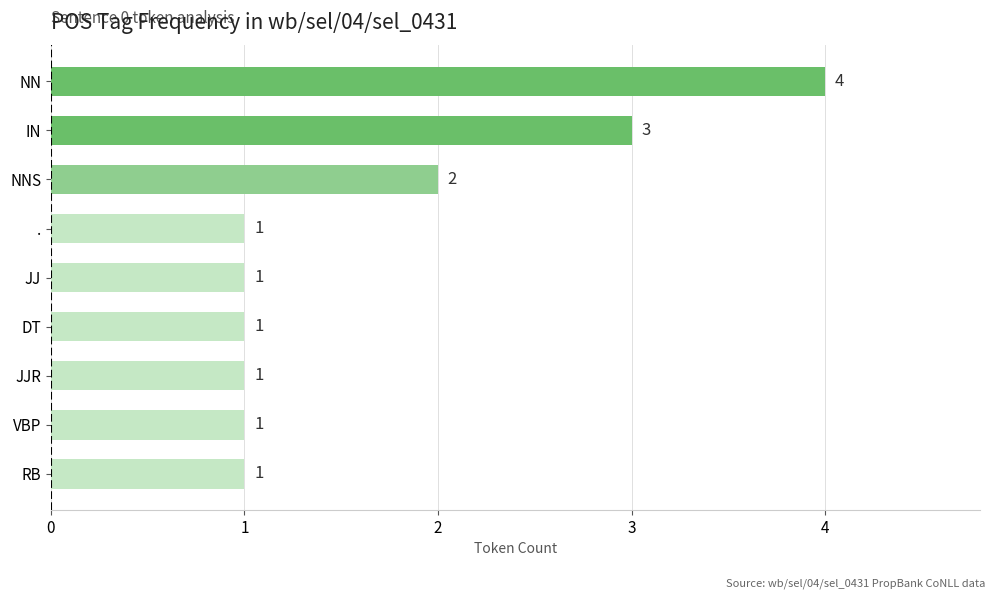

What is the change in value from . to IN?

+2